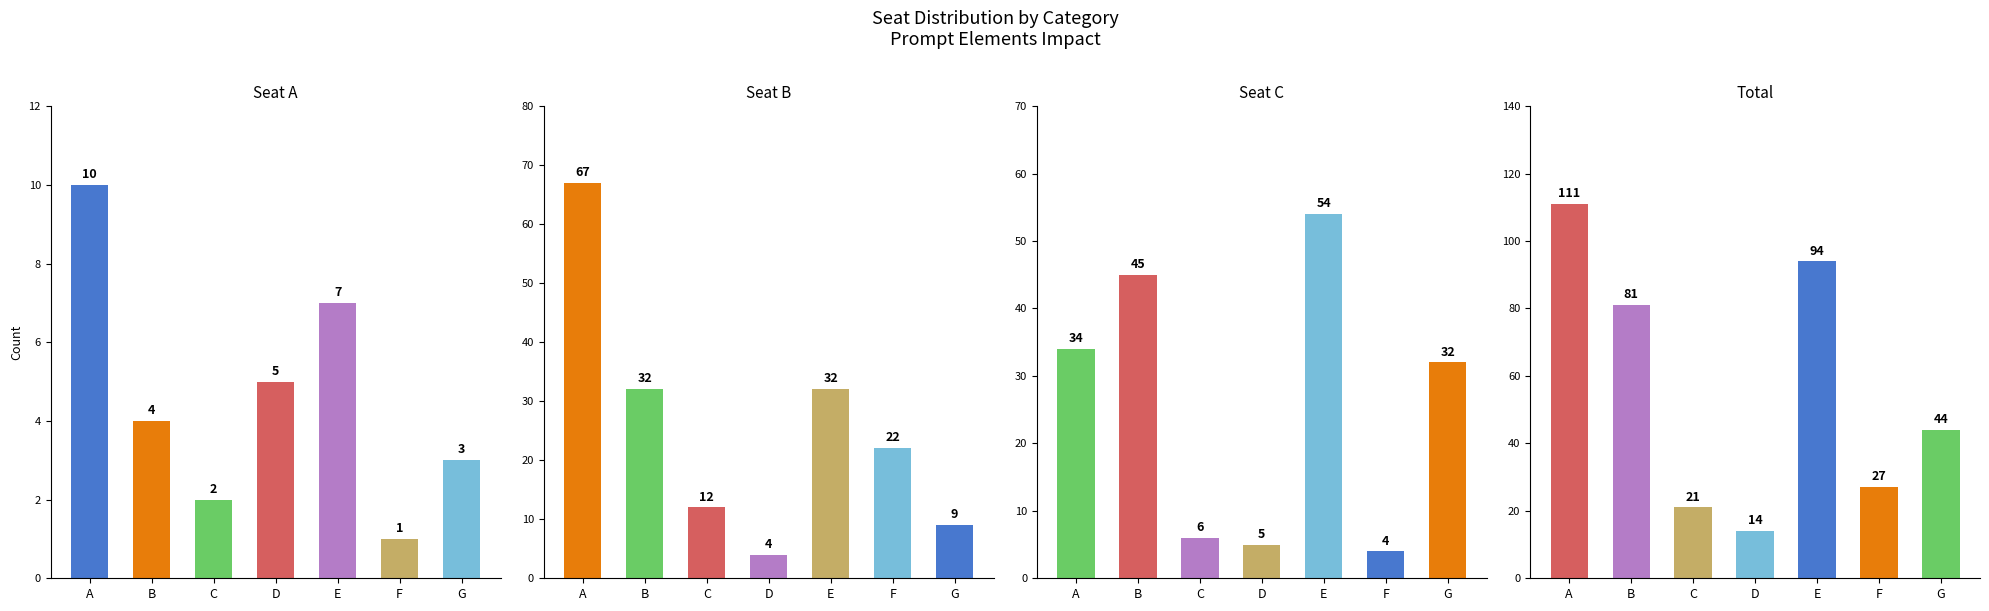

List the series in order of their peak value, highest first.

Total, seatB, seatC, seatA